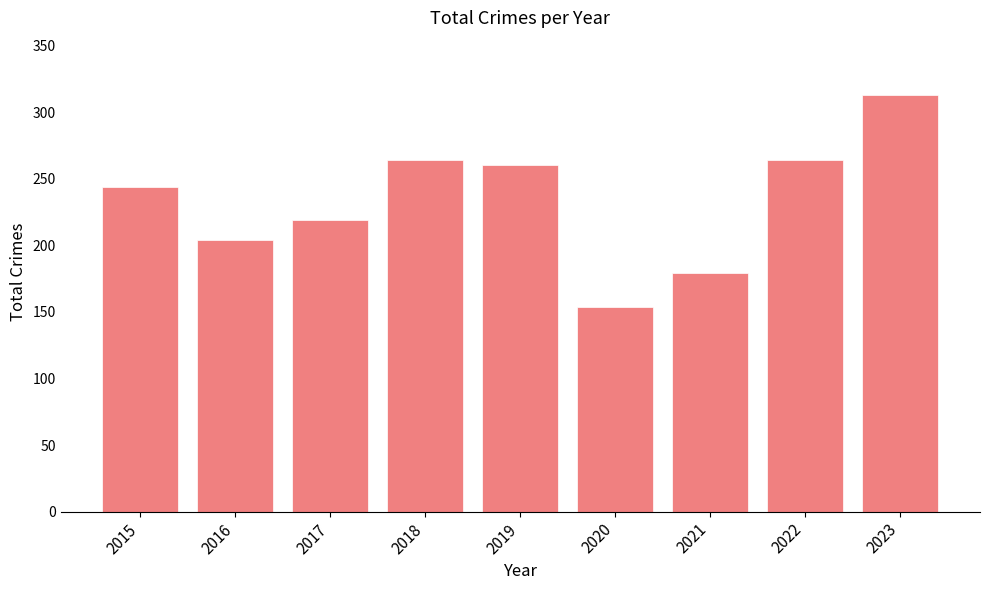

Which category has the lowest value across all series?

2020